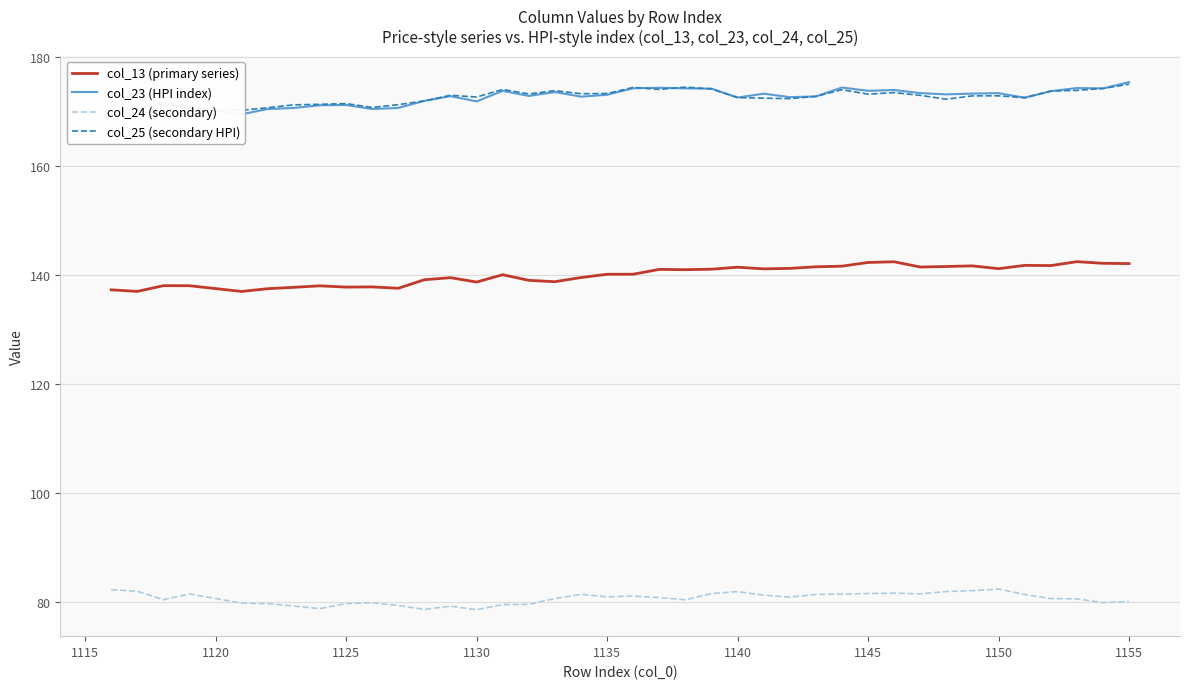

What is the minimum value for col_13 (primary series)?

136.9